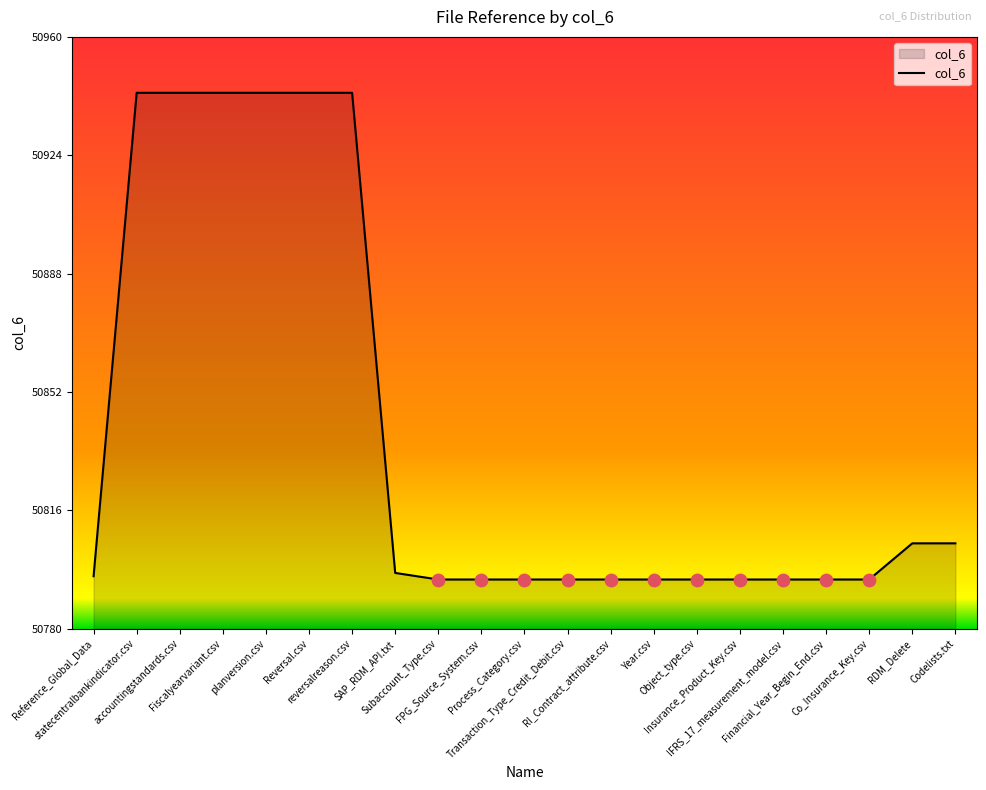

What is the greatest value displayed?

50943